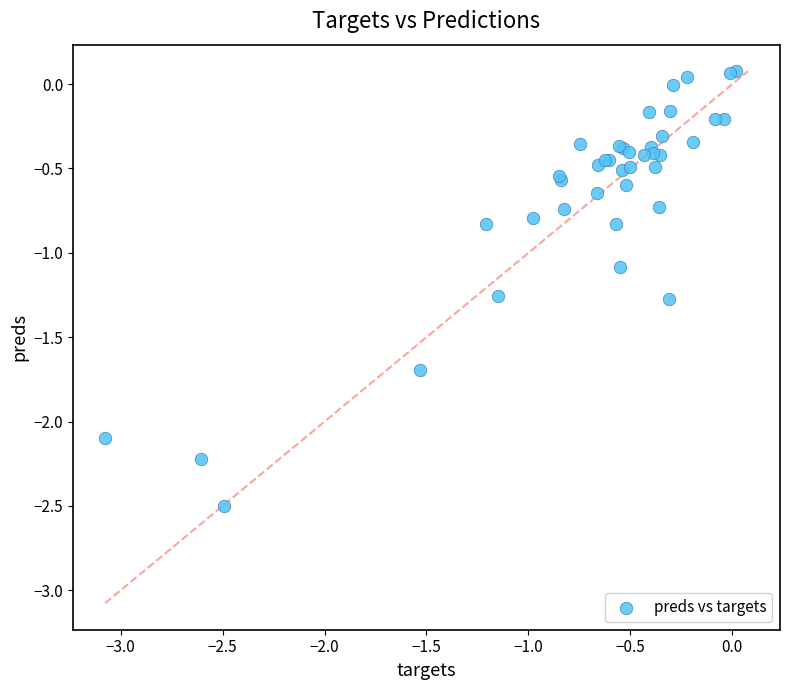

What Y value in the scatter plot is closest to -1?

-1.1